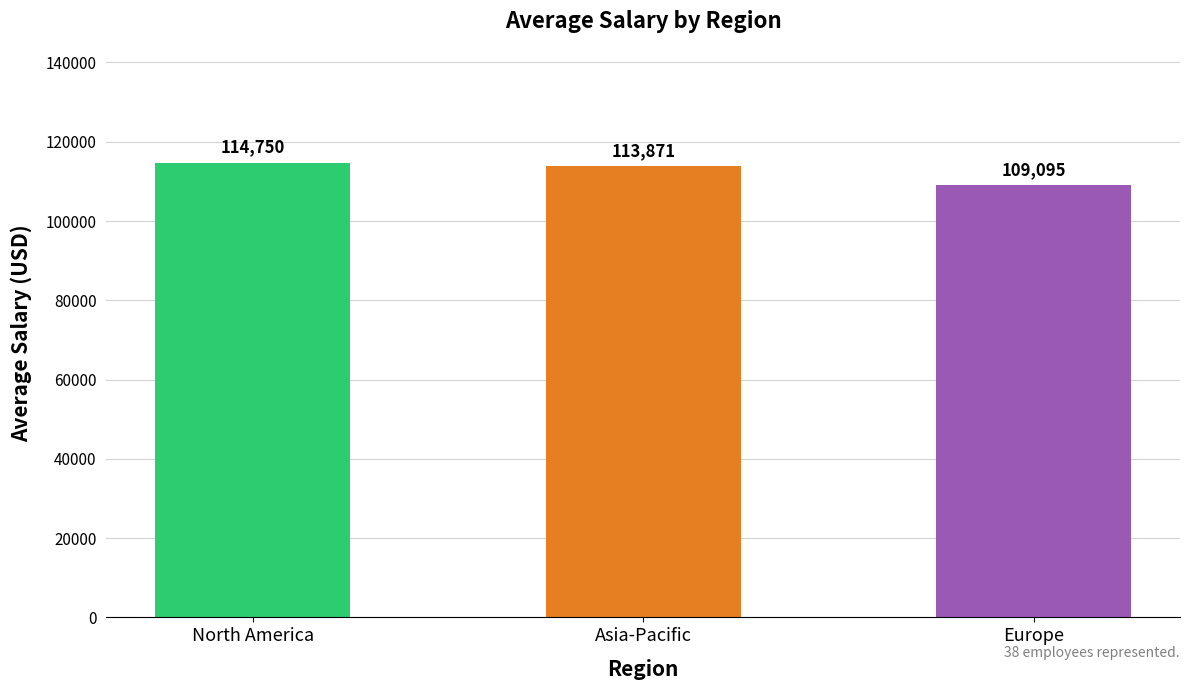

List the labels in order of value, largest first.

North America, Asia-Pacific, Europe